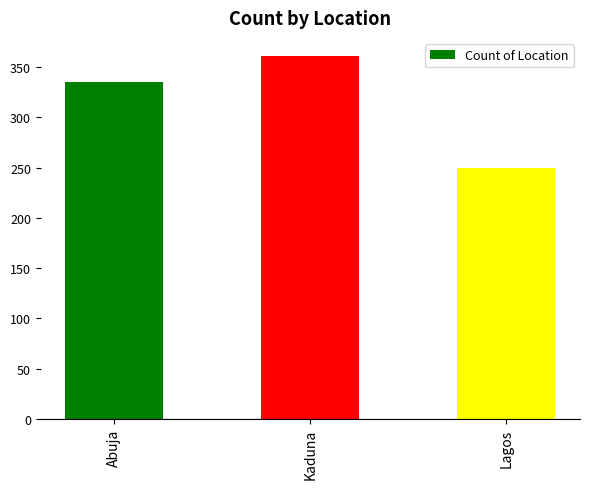

Is it true that the value at Kaduna is 533?

False